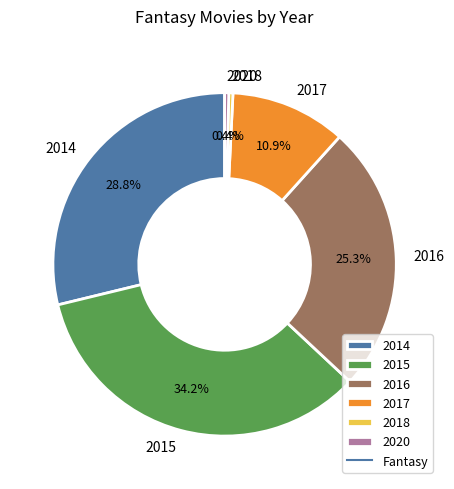

The 2015 slice represents 34% of the pie. True or false?

True